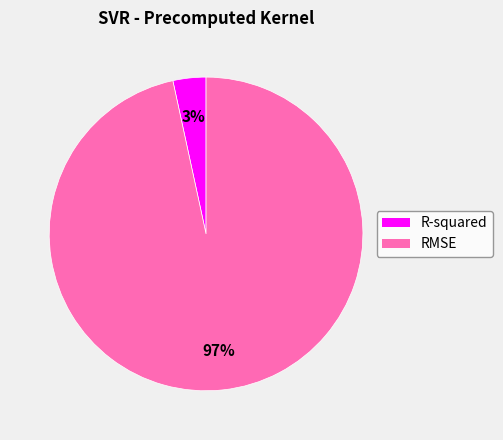

Which has a higher value, RMSE or R-squared?

RMSE